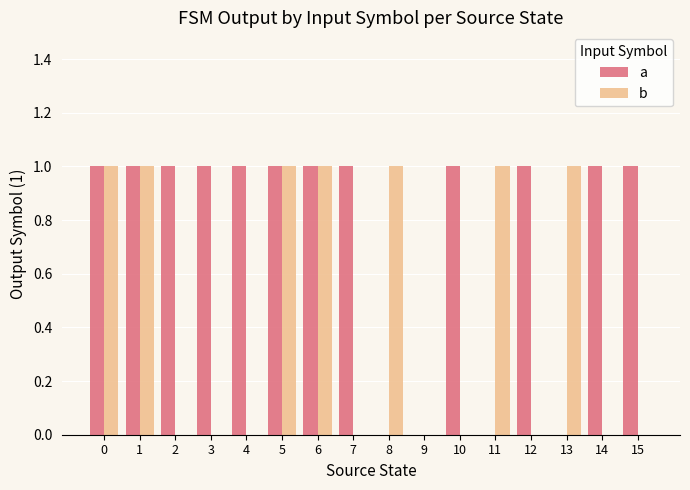

True or false: b has a value of 0 at 15.

True